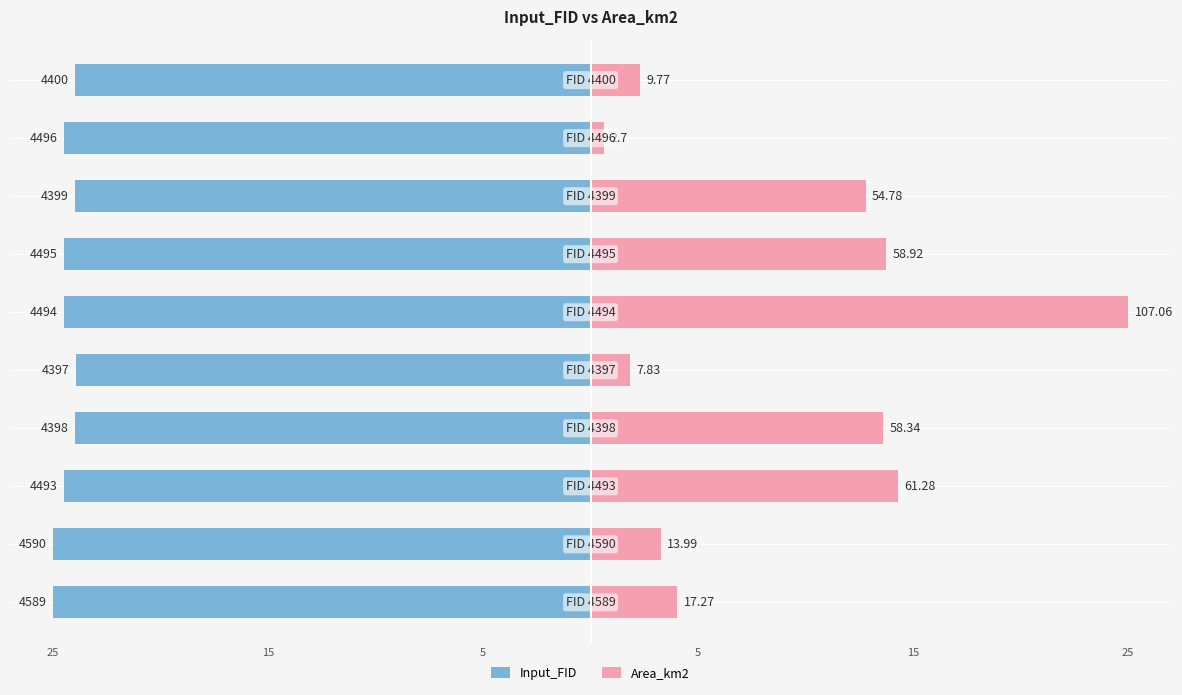

What are all the series names shown in the legend?

Input_FID, Area_km2